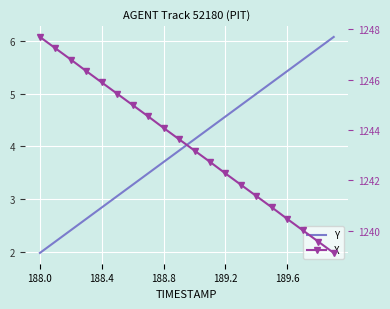

What is the maximum value shown in the chart?

1247.7